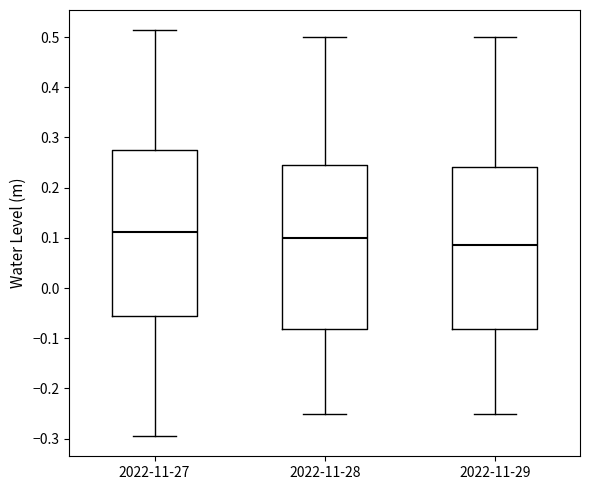

Where does the lower whisker of the box for 2022-11-27 end on the y-axis? The values are not printed on the chart, so give them approximately, as read against the axis.

-0.29